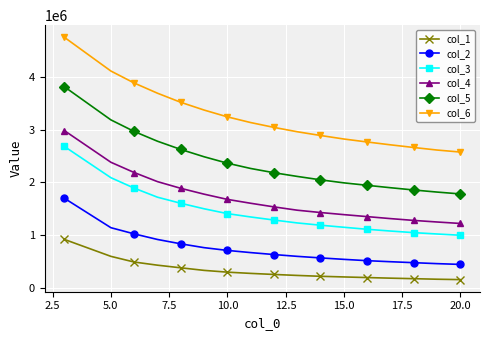

Count the number of data series in this chart.

6